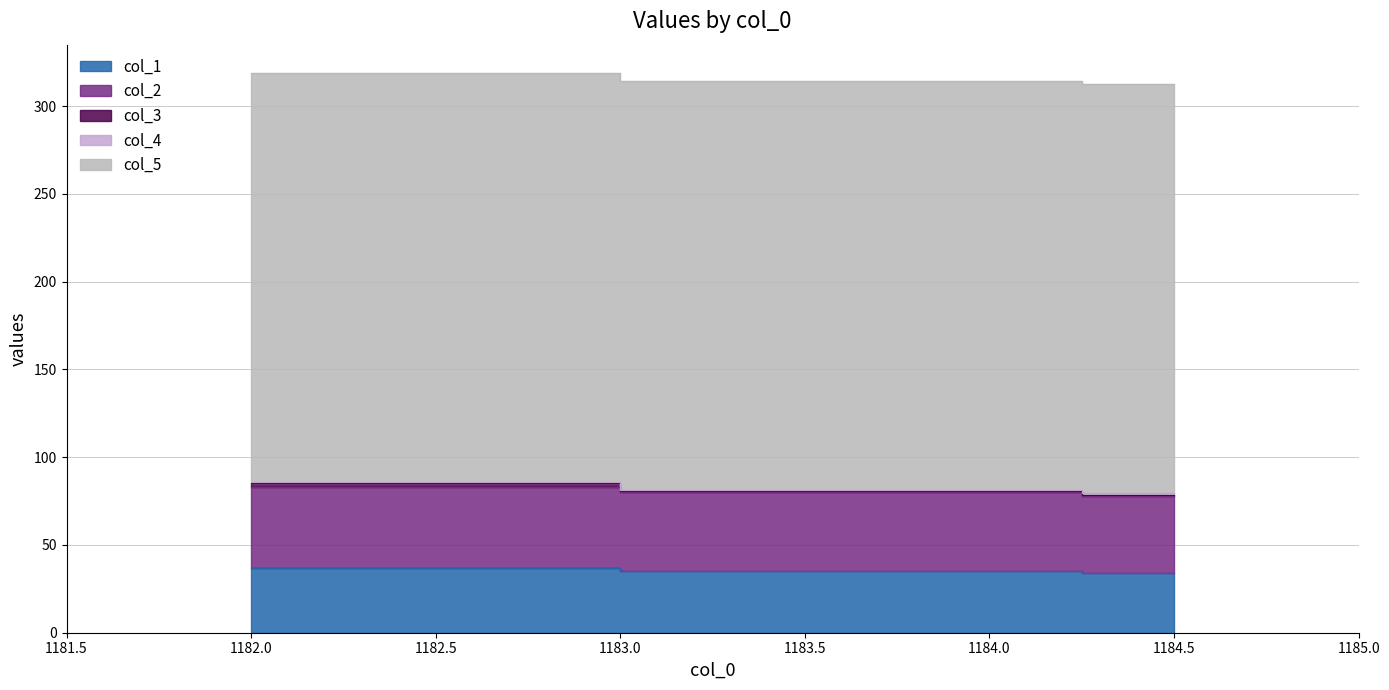

What is the total value across all series at 1184.0?

314.5